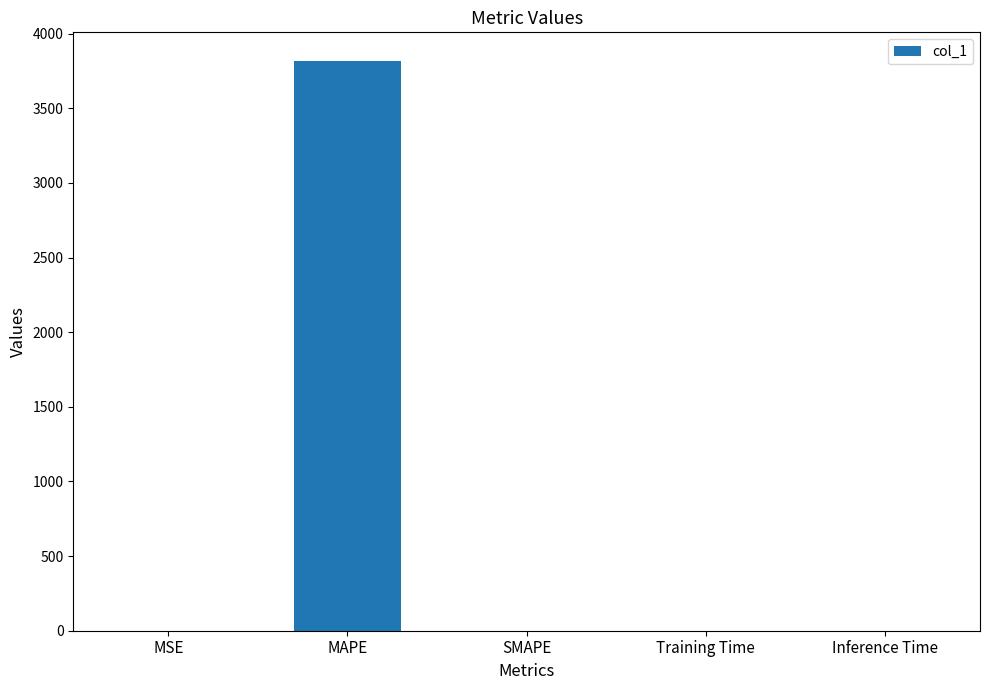

How many distinct data groups are displayed?

1